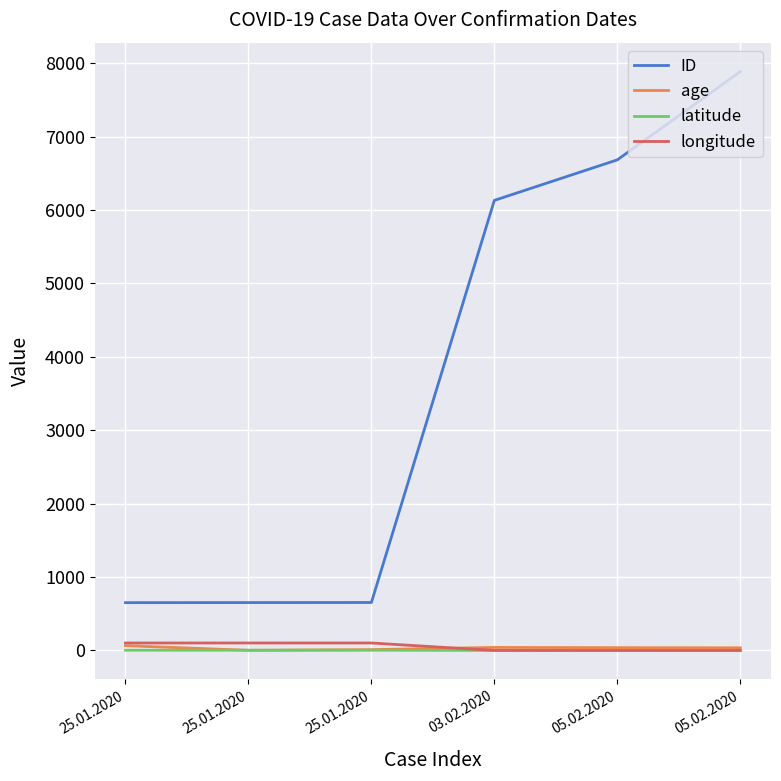

True or false: ID has more than 0 points higher than both neighbors.

False